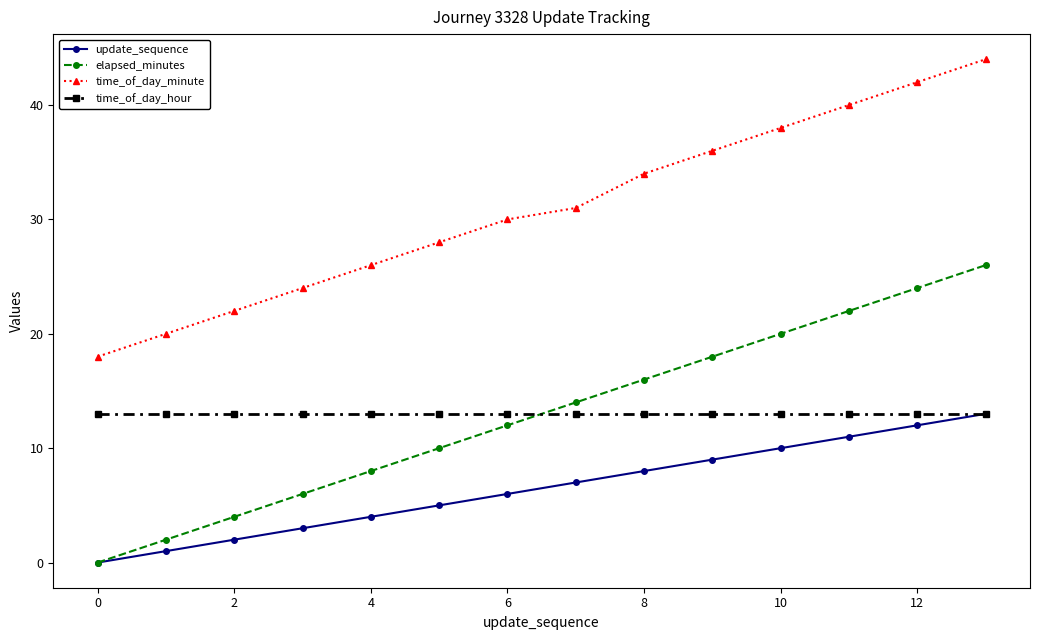

What is the sum of all time_of_day_hour values?

182